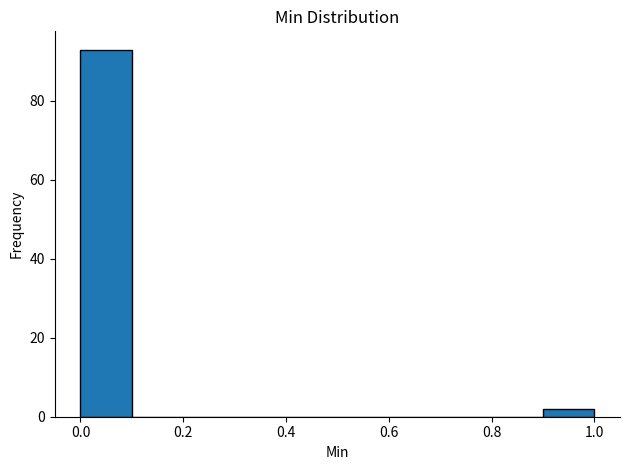

How tall is the bar that spans 0.0 to 0.1 on the x-axis? The values are not printed on the chart, so give them approximately, as read against the axis.

94